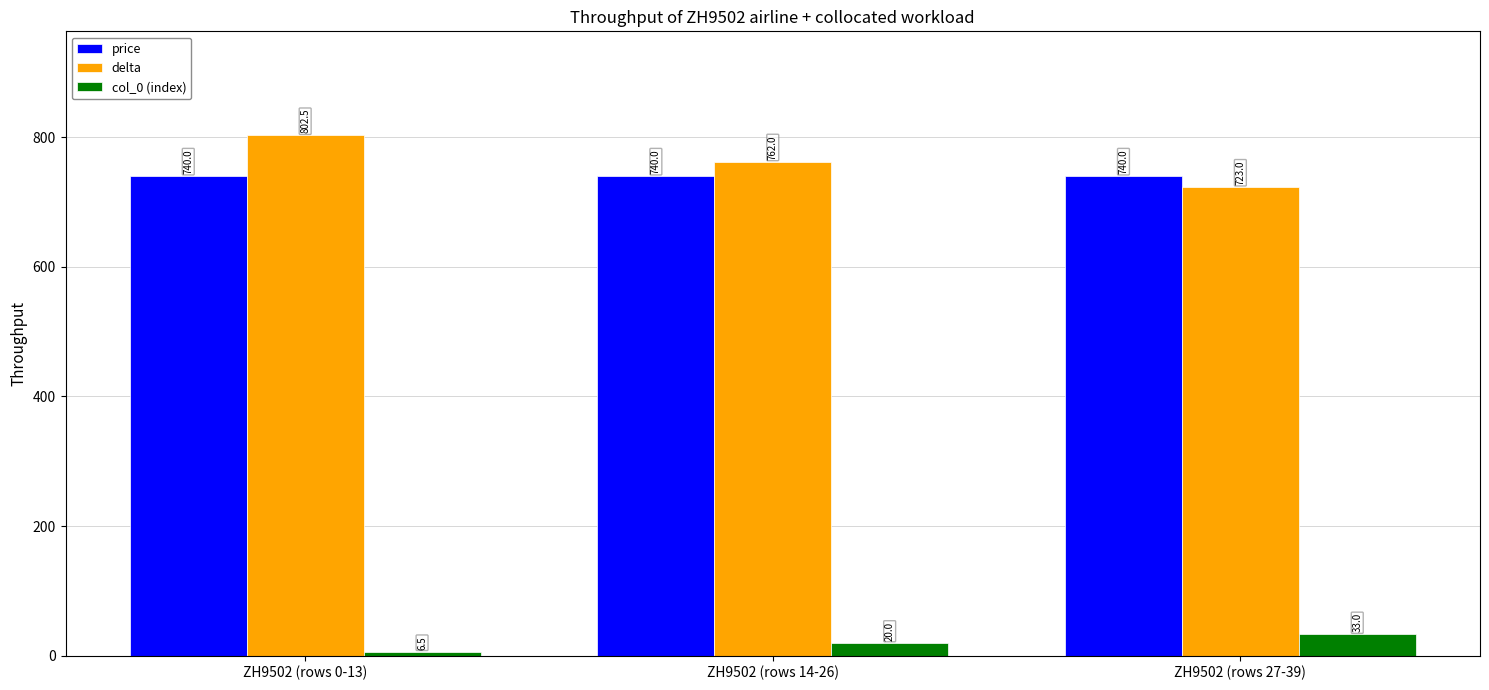

Reading left to right, list all the values displayed in this chart.

price: 740.0	740.0	740.0
delta: 802.5	762.0	723.0
col_0 (index): 6.5	20.0	33.0